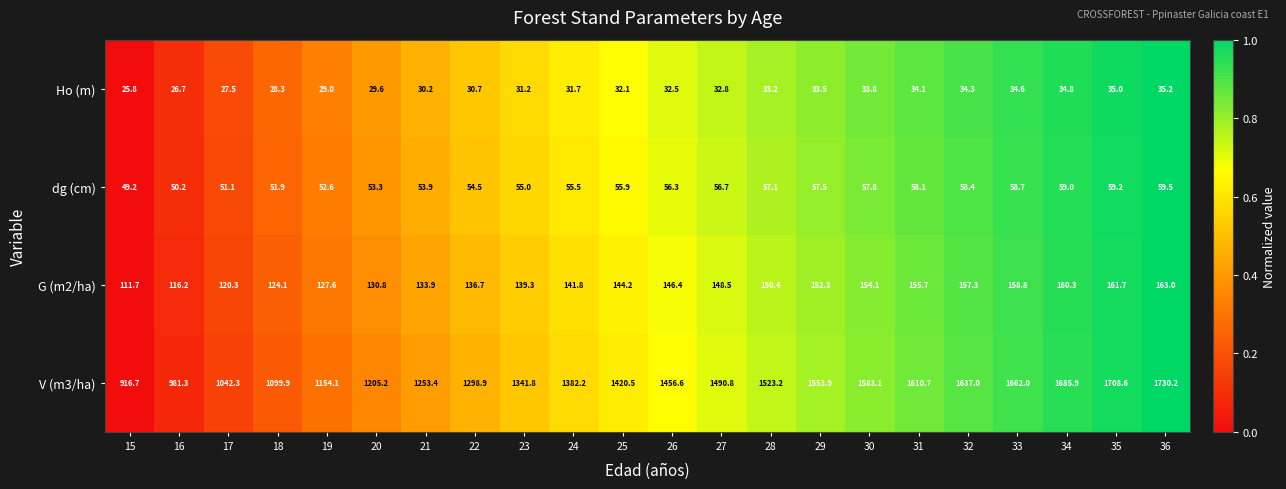

True or false: G (m2/ha) has a value of 158.8 at 33.

True